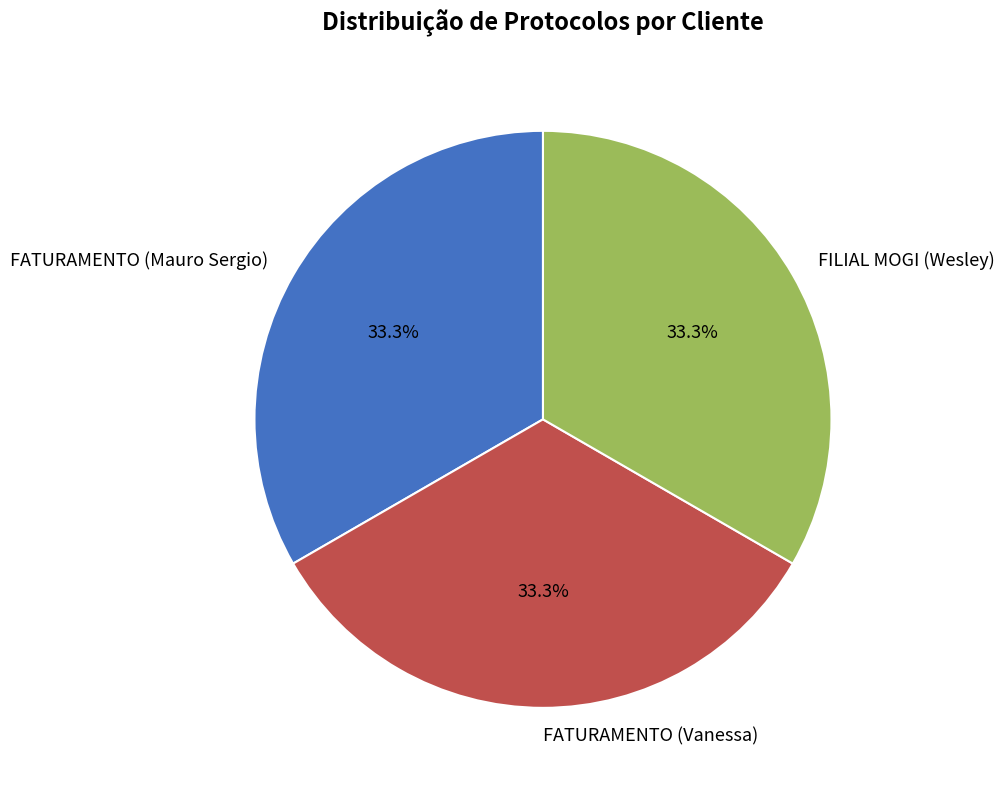

To the nearest percent, what portion does FILIAL MOGI (Wesley) represent?

33%